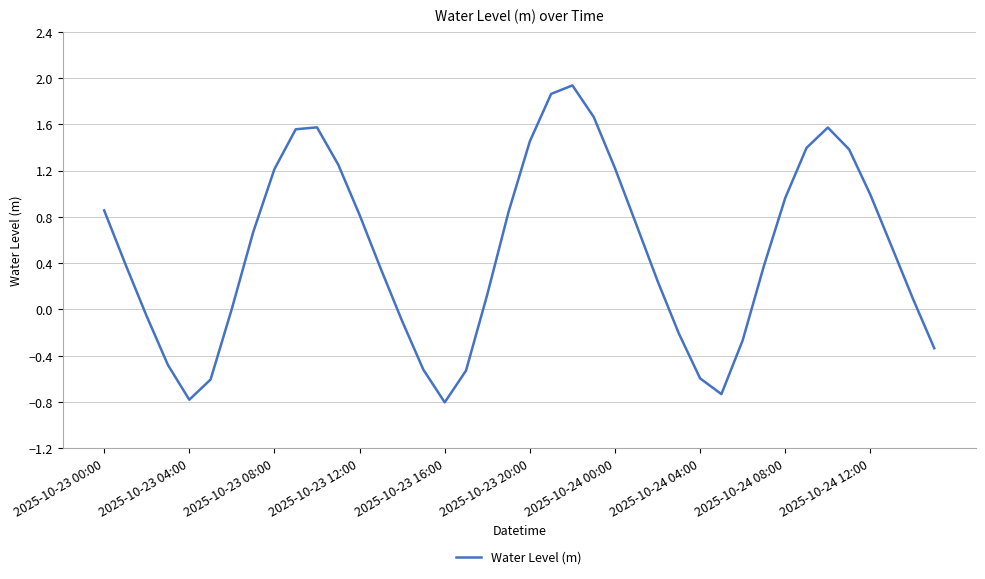

What is the difference between the maximum and minimum values?

2.7